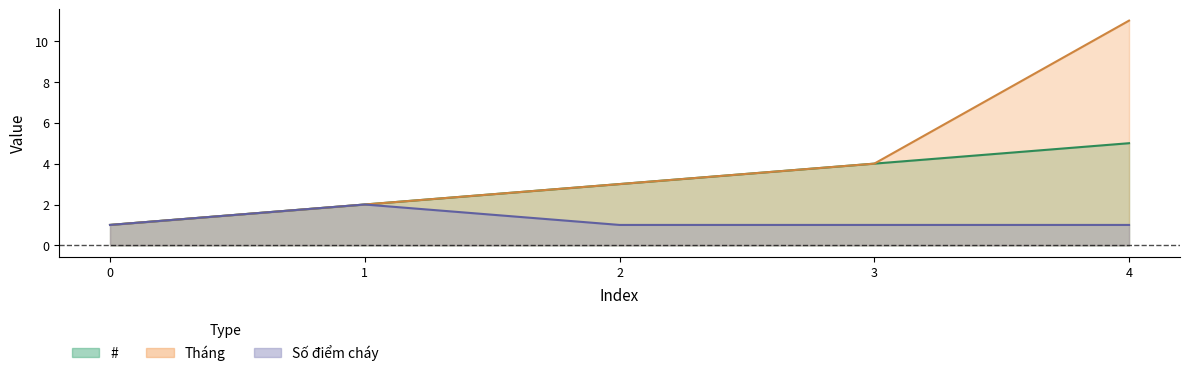

Rank the series by their average value, from lowest to highest.

Số điểm cháy, #, Tháng